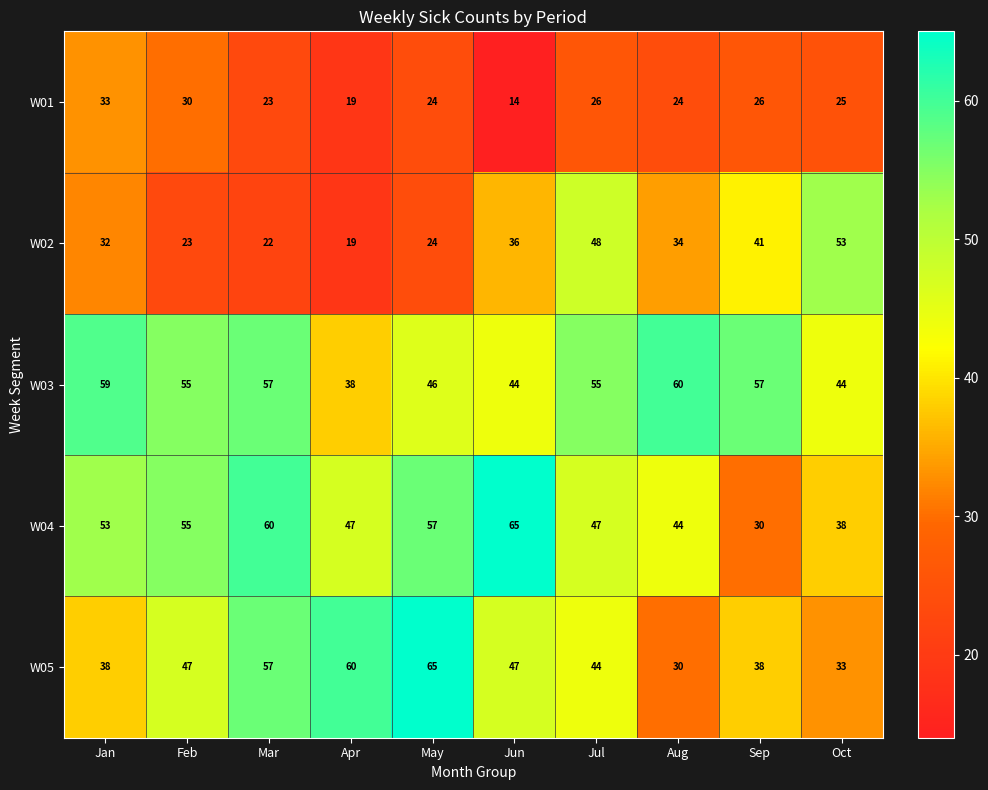

What is the sum of all W03 values?

515